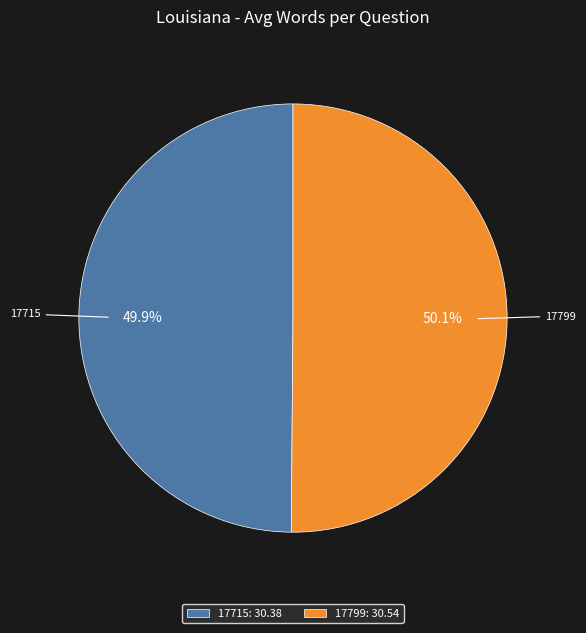

To the nearest percent, what percentage of the pie is 17799?

50%